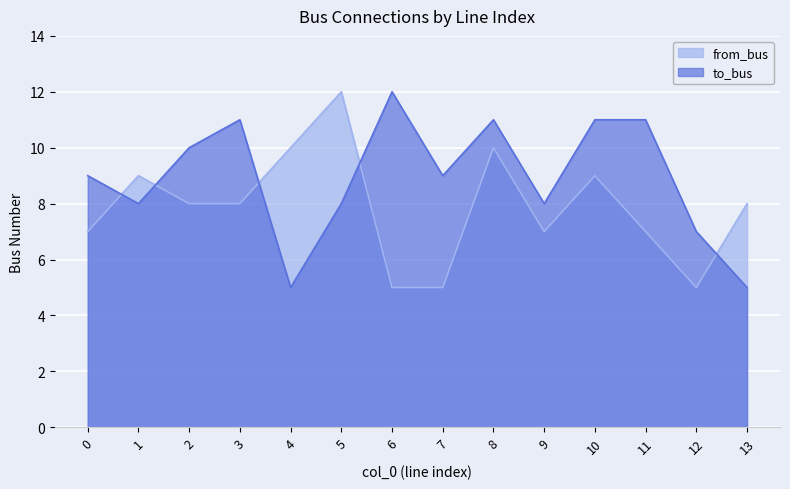

Does the chart display data point markers on the line(s)?

No